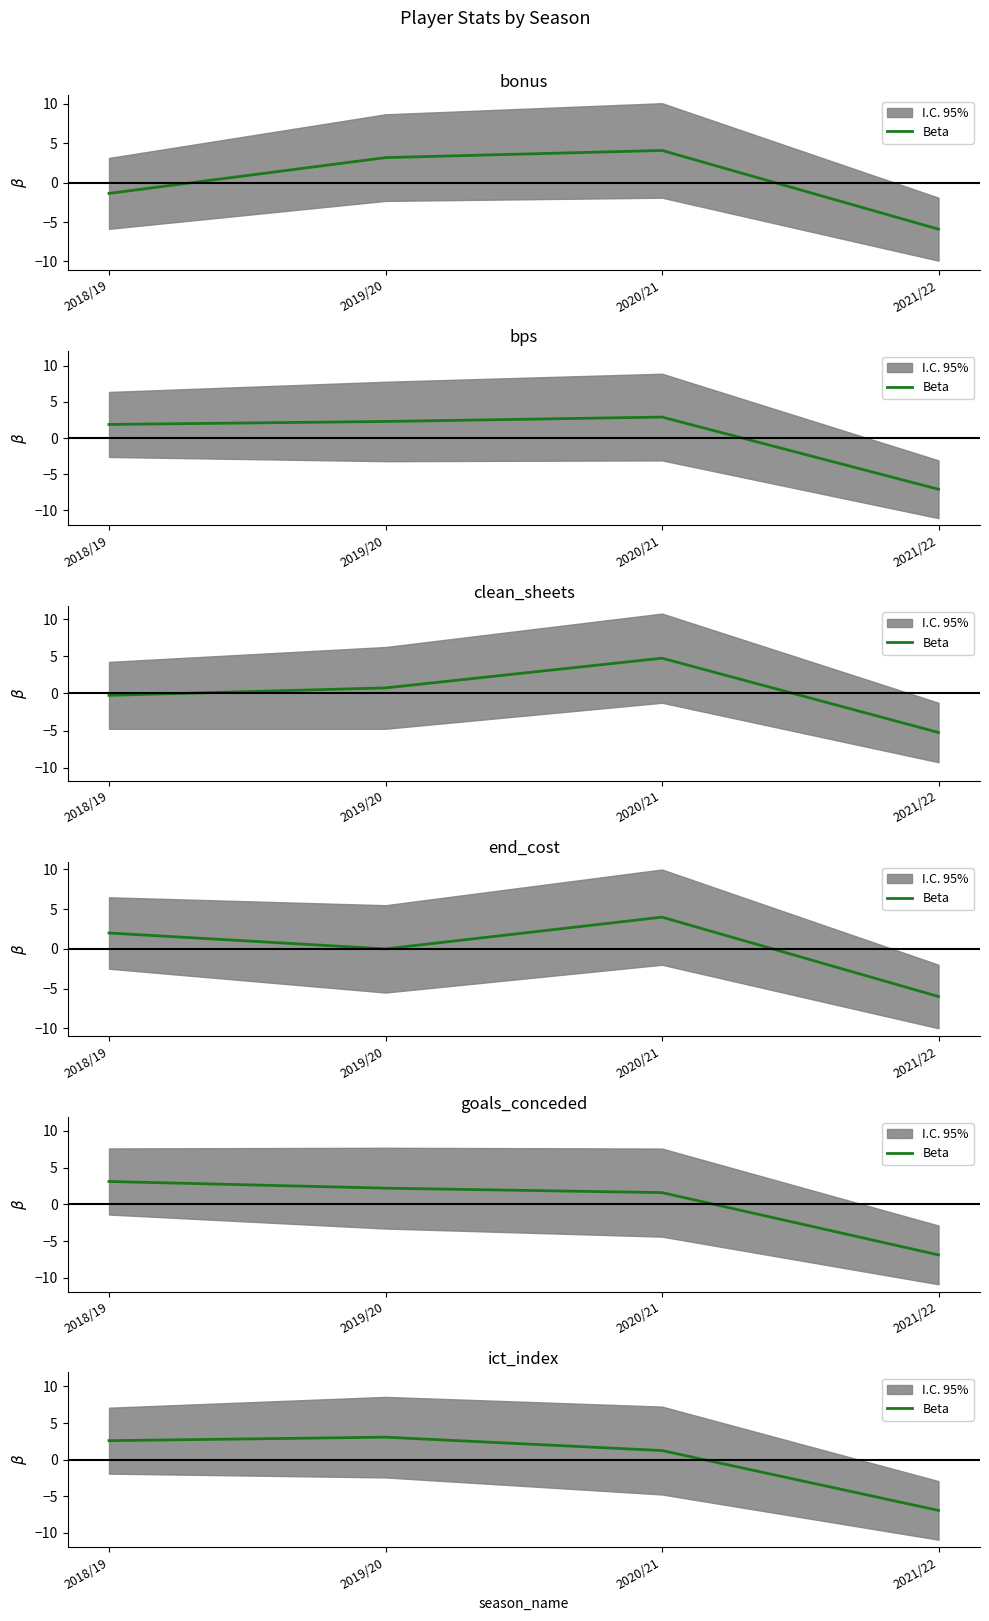

How many values are below zero?

1